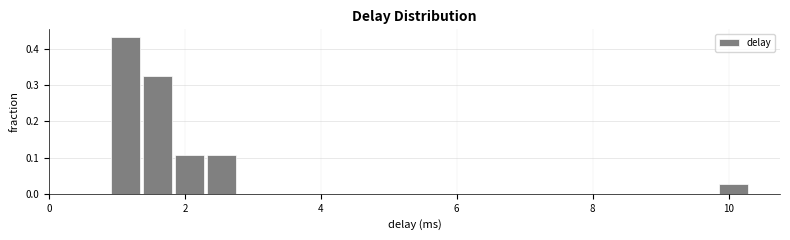

Around what value on the x-axis is the tallest bar? Give the approximate position of its centre, as read against the axis.

1.2